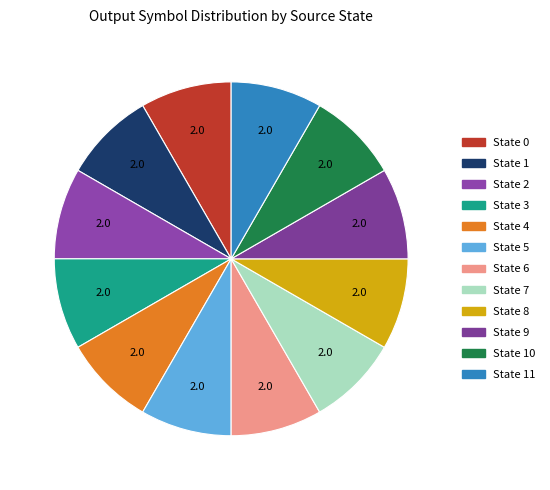

Count the number of slices in the pie.

12